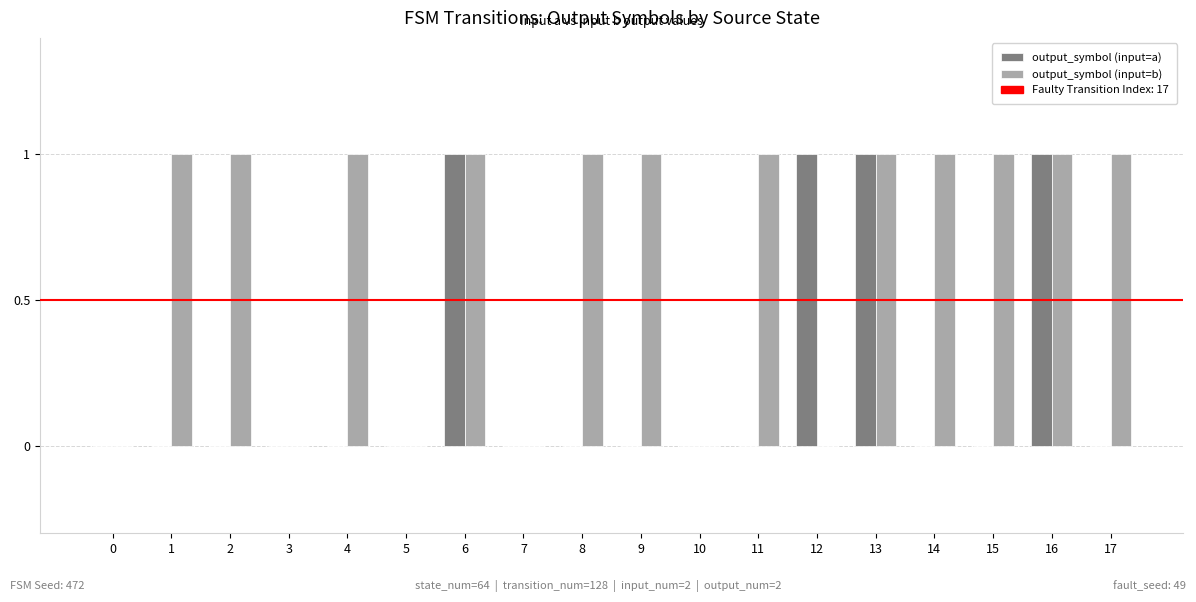

What is the sum of all output_symbol (input=a) values?

4